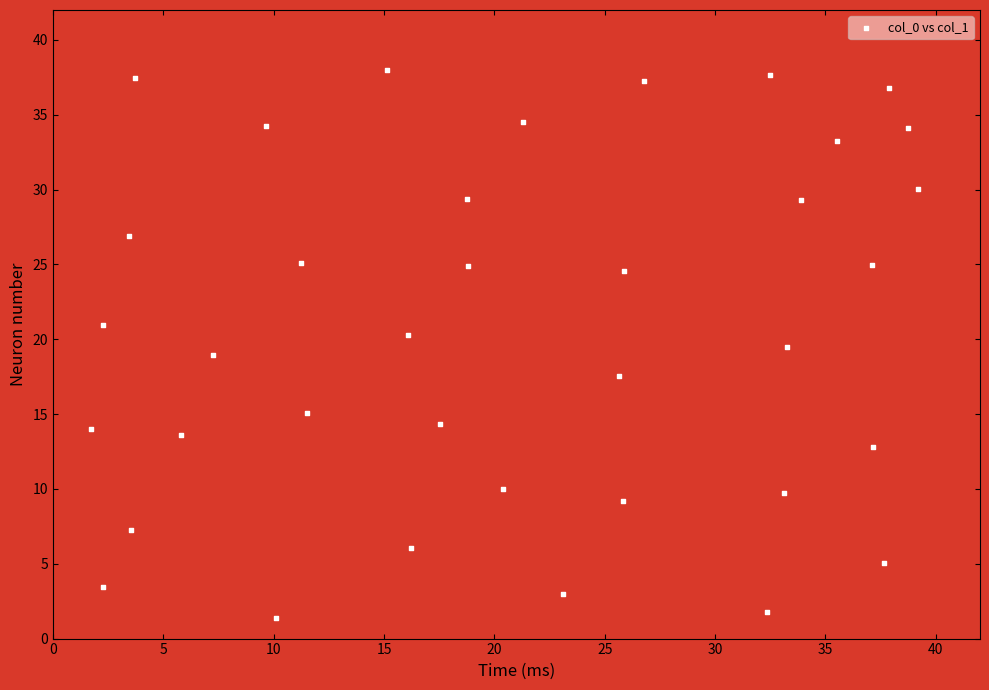

What is the range of Y values (max minus min)?

36.6